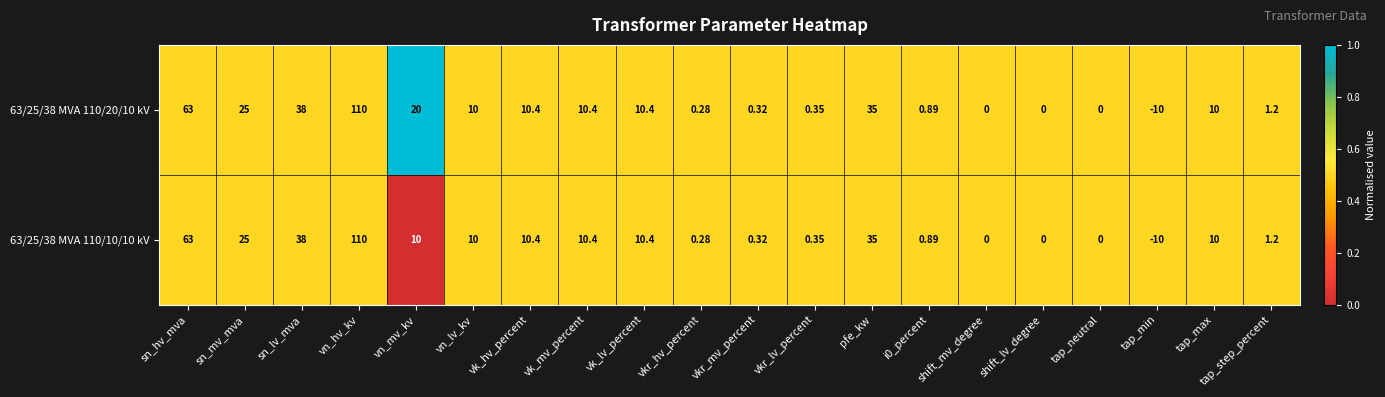

At which label does 63/25/38 MVA 110/20/10 kV first exceed 10?

sn_hv_mva